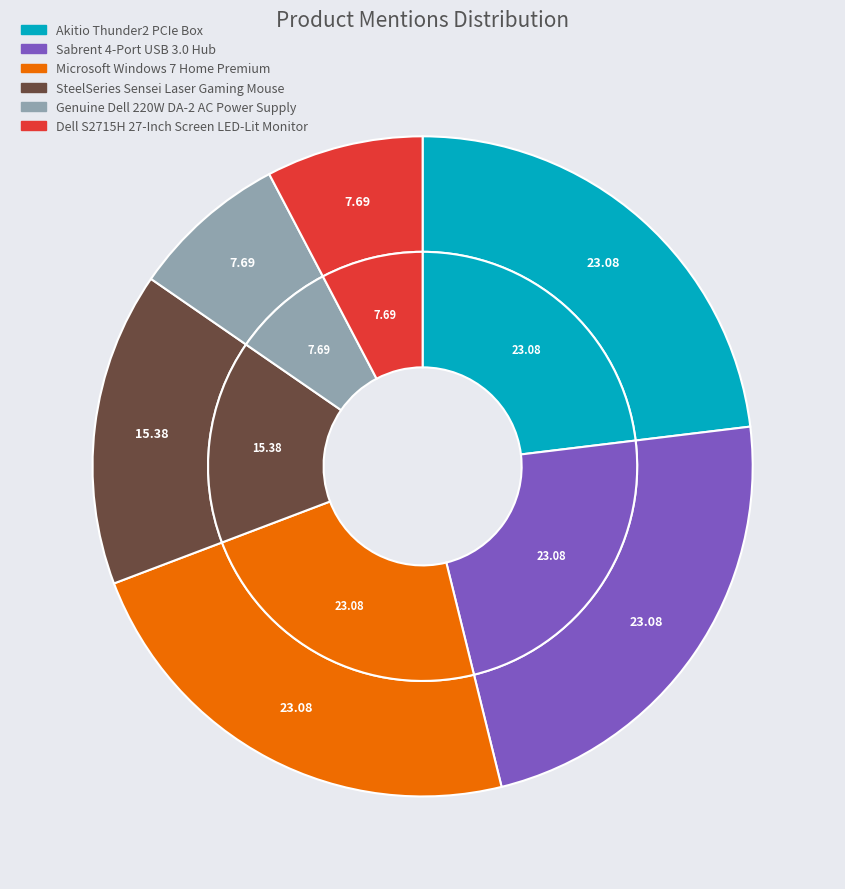

Which slice is the largest?

Akitio Thunder2 PCIe Box